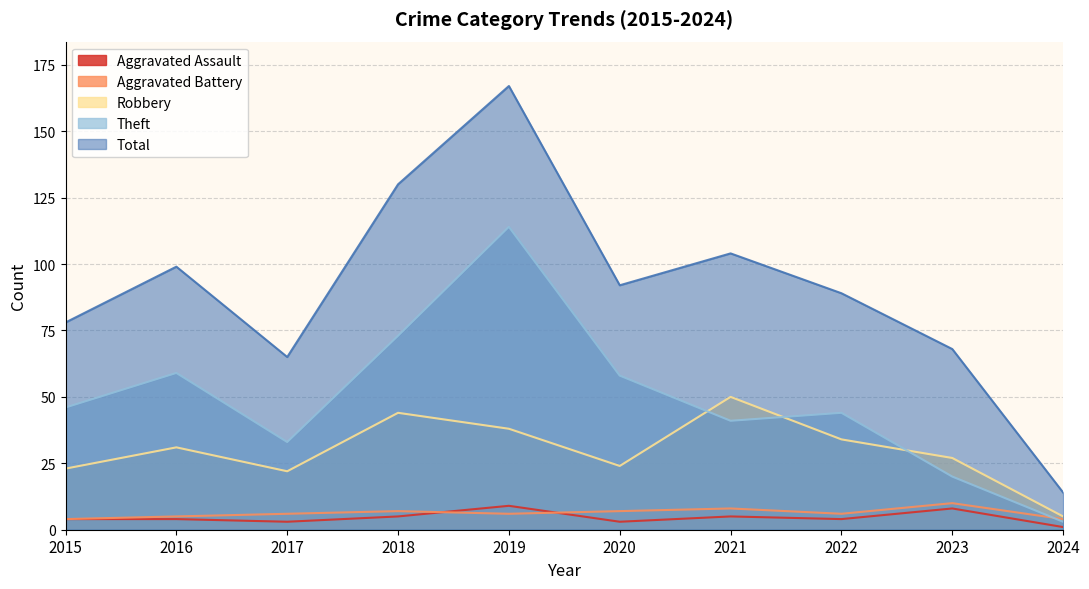

Rank the categories by Aggravated Assault value from highest to lowest.

2019, 2023, 2018, 2021, 2015, 2016, 2022, 2017, 2020, 2024